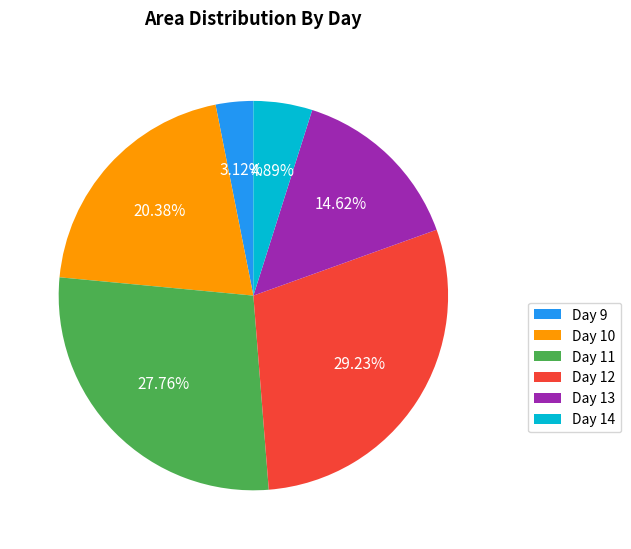

Does any single category account for the majority?

No